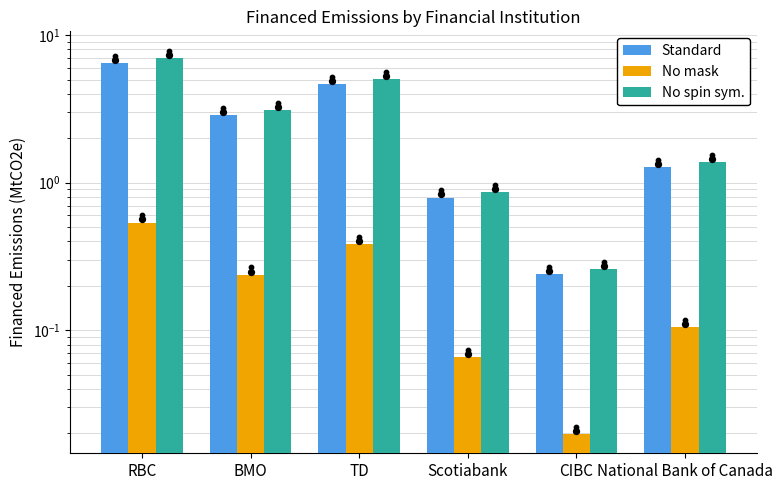

Which series reaches the maximum Y coordinate?

No spin sym.